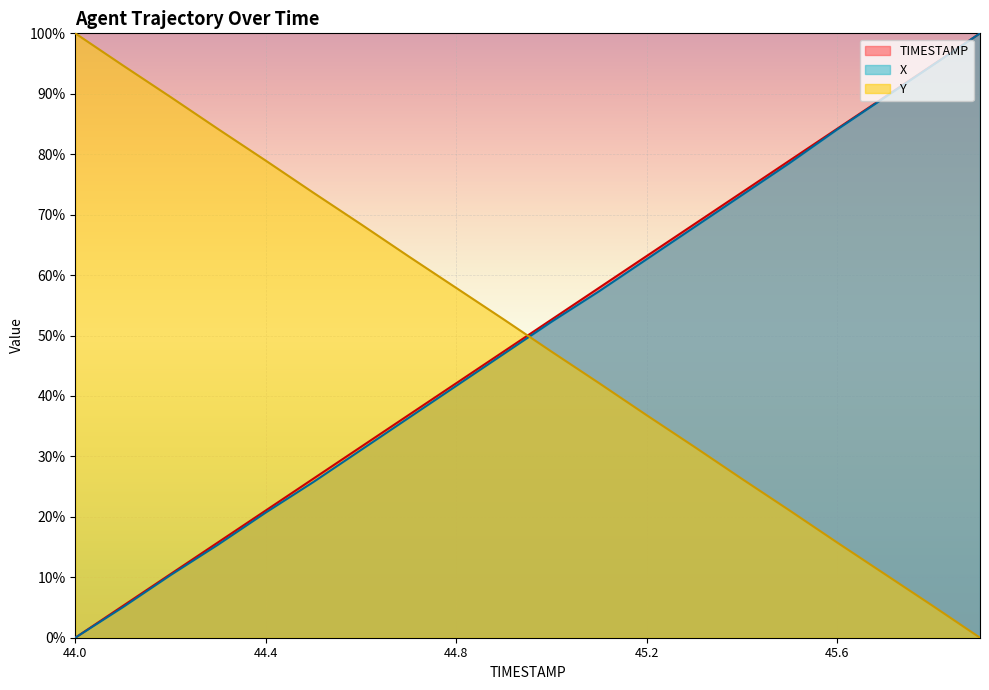

Which series has the largest total across all categories?

TIMESTAMP